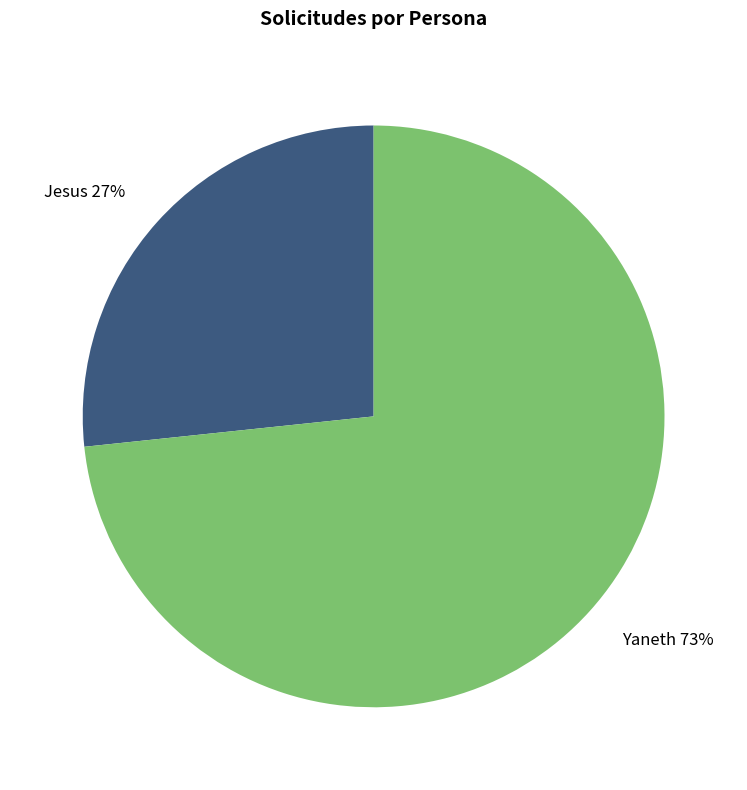

Does any single category account for the majority?

Yes